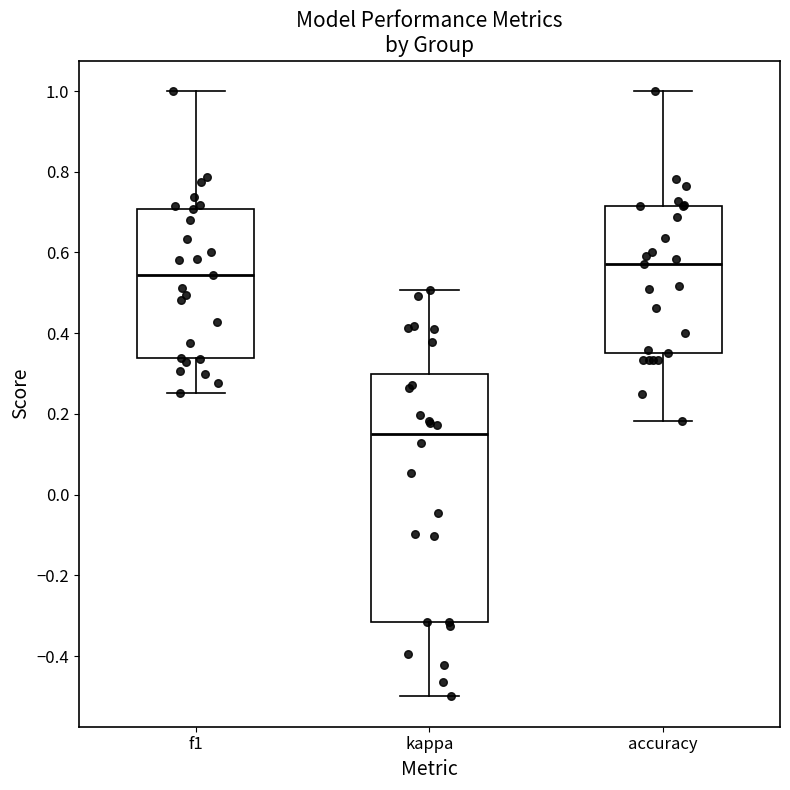

Reading left to right, transcribe this box plot: for each box, give where its median line is, the range the box spans, and where its two whiskers end, as read against the y-axis. The values are not printed on the chart, so give them approximately, as read against the axis.

f1: median 0.54, box 0.34 to 0.70, whiskers 0.26 to 1.00
kappa: median 0.16, box -0.32 to 0.30, whiskers -0.50 to 0.50
accuracy: median 0.58, box 0.36 to 0.72, whiskers 0.18 to 1.00